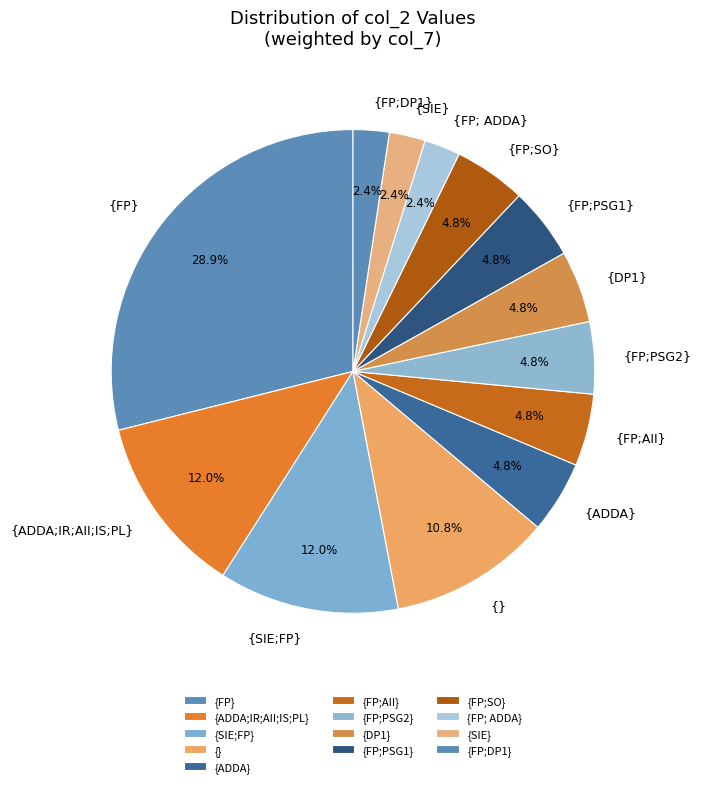

How many slices are in this pie chart?

13